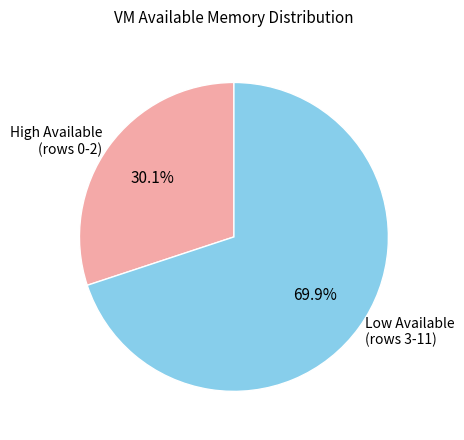

To the nearest percent, what is the difference between the largest and smallest slice percentages?

40%